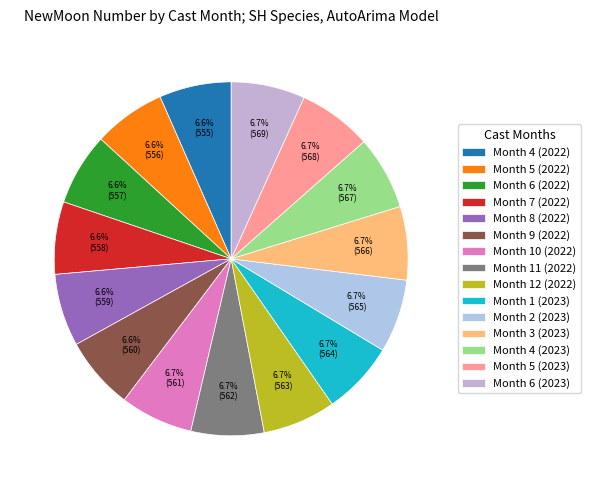

To the nearest percent, what is the average slice percentage?

7%